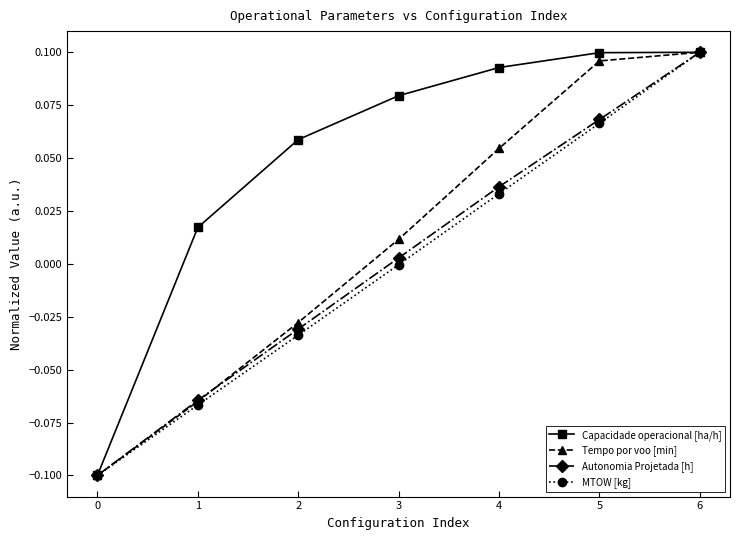

How many distinct data groups are displayed?

4